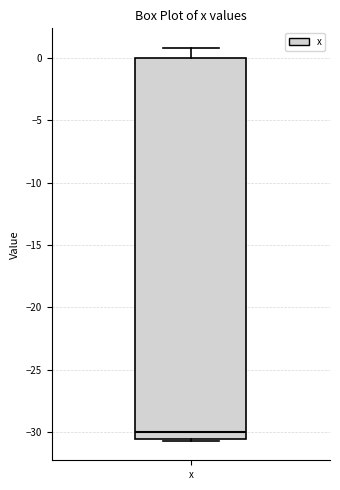

Transcribe this box plot: give where the median line is, the range the box spans, and where the two whiskers end, as read against the y-axis. The values are not printed on the chart, so give them approximately, as read against the axis.

median -30.0, box -30.5 to 0.0, whiskers -30.5 to 1.0